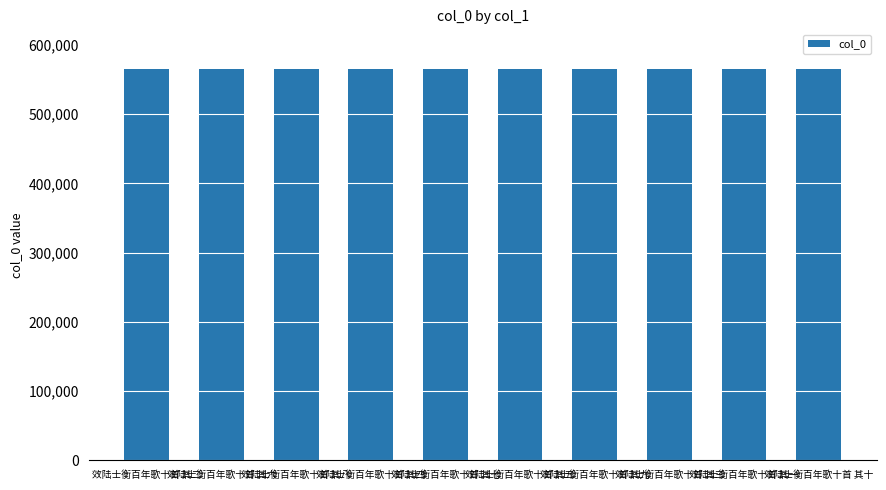

What is the sum of all values?

5657815